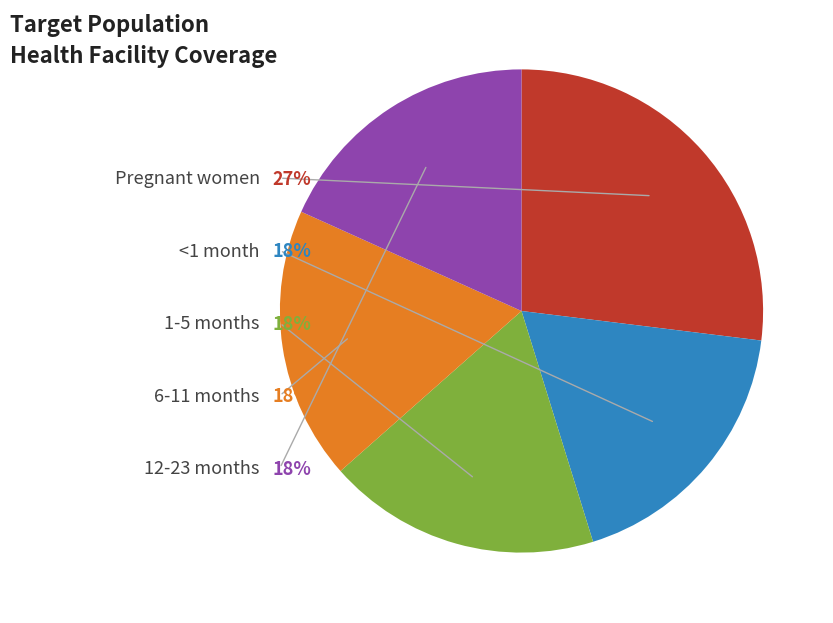

Which slice is the smallest?

<1 month